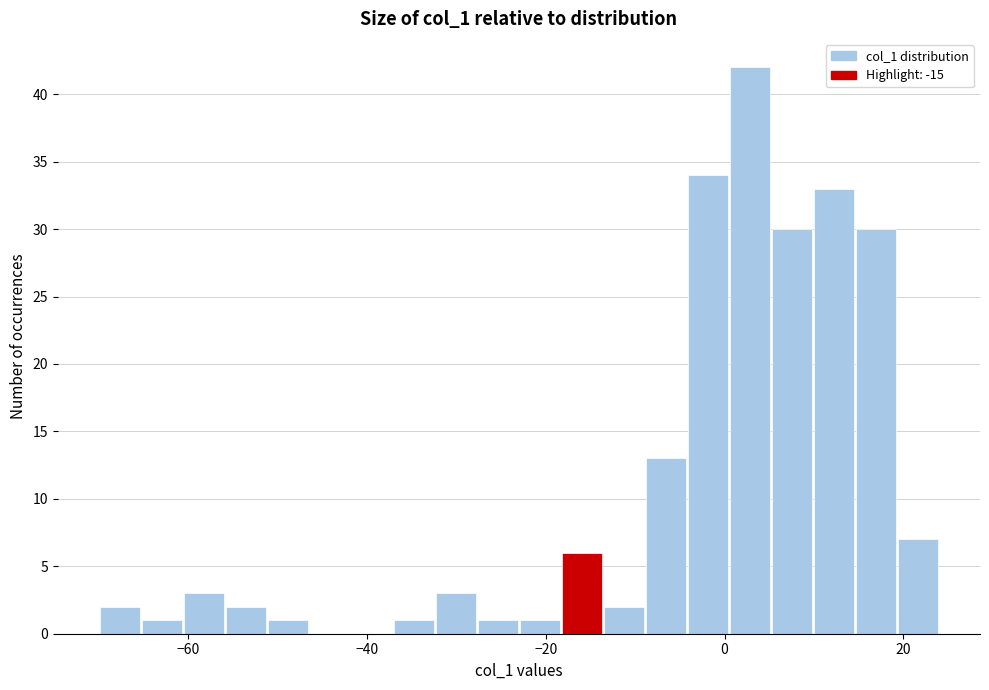

Around what value on the x-axis is the tallest bar? Give the approximate position of its centre, as read against the axis.

2